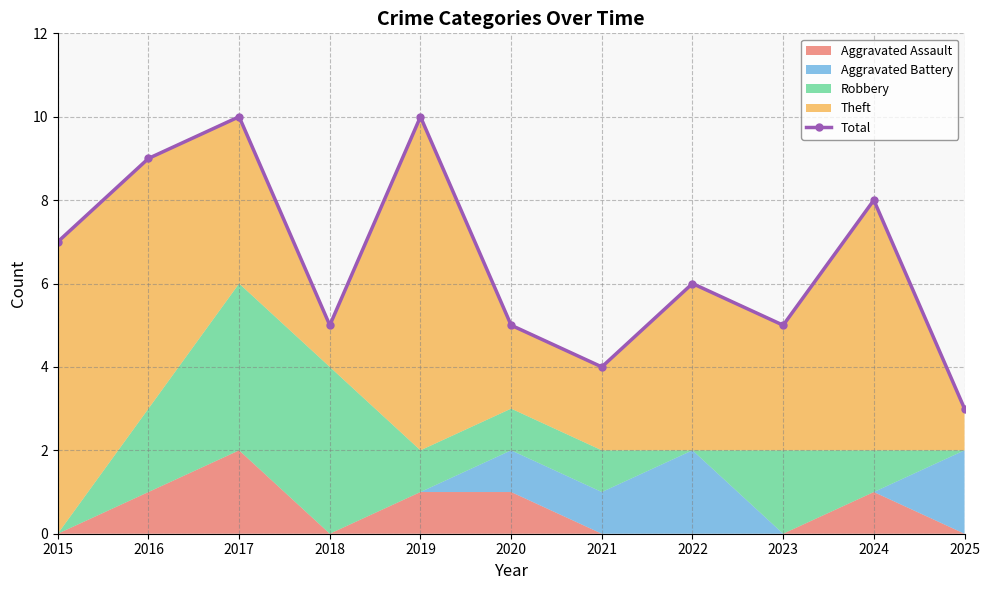

The chart shows a value of 12 at 2024. True or false?

False